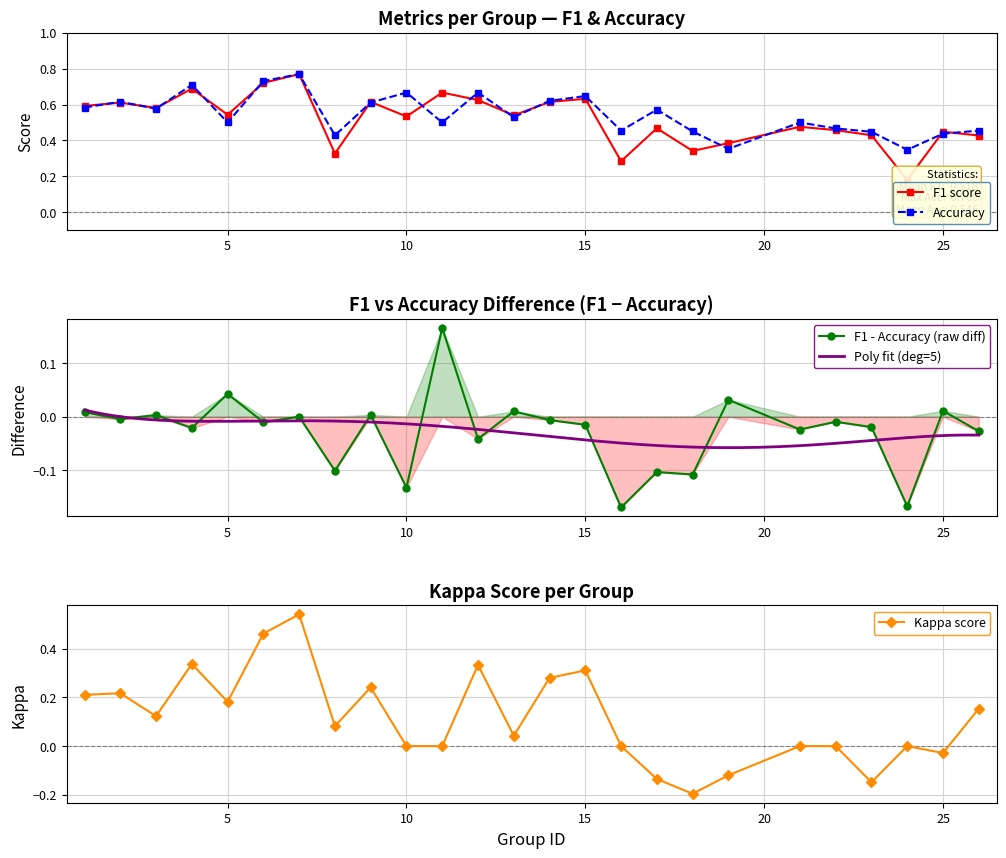

What is the sum of all accuracy values?

13.6